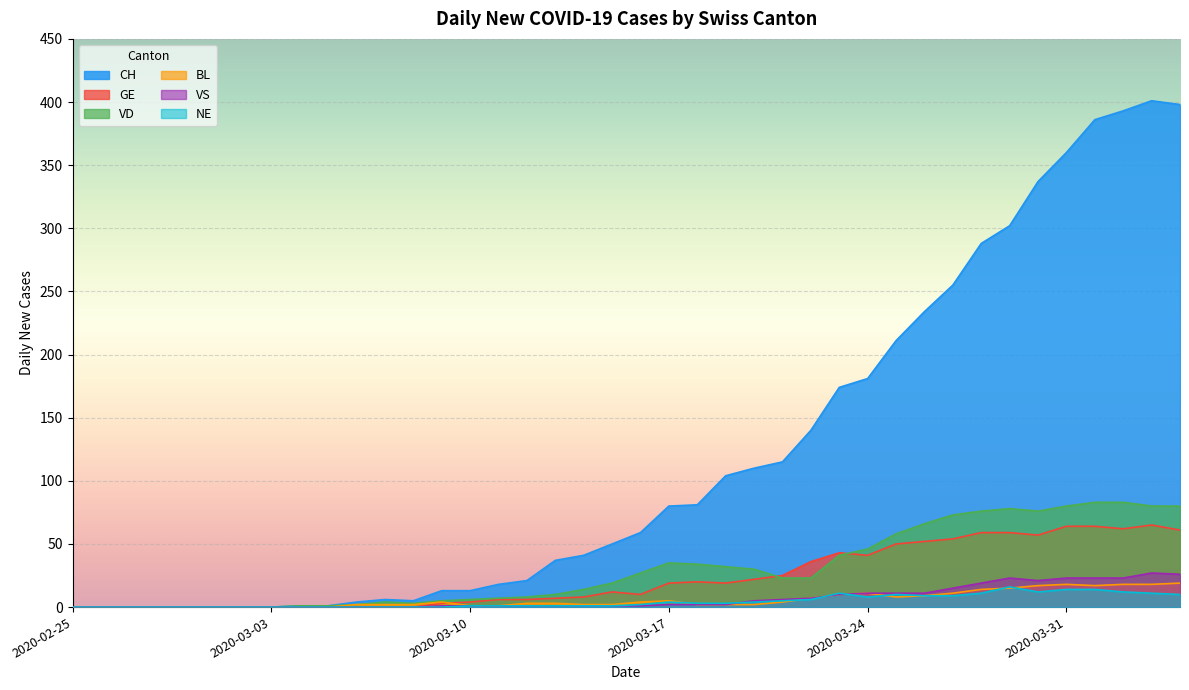

What is the sum of all BL values?

233